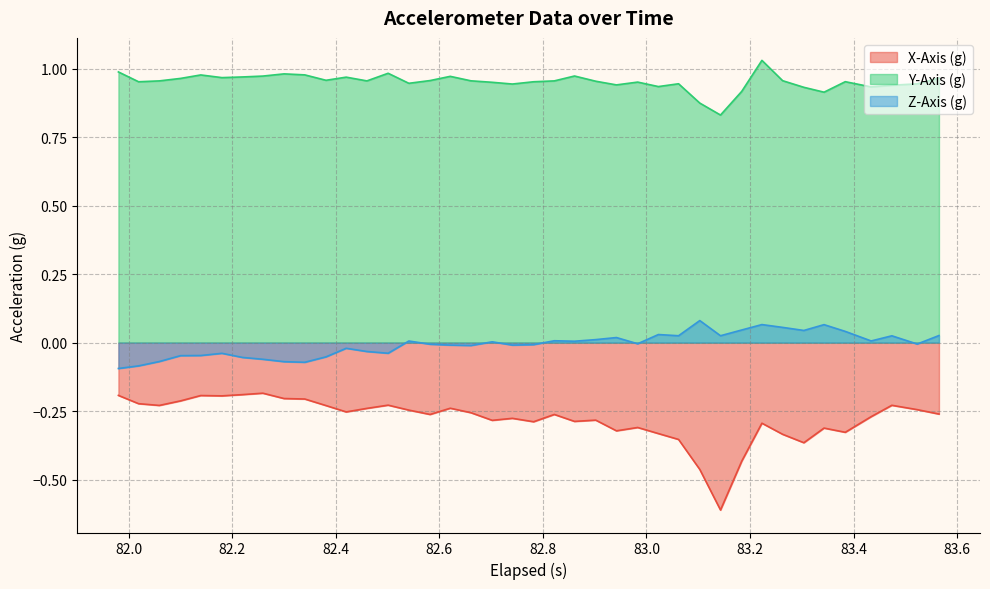

Does the chart have visible grid lines?

Yes